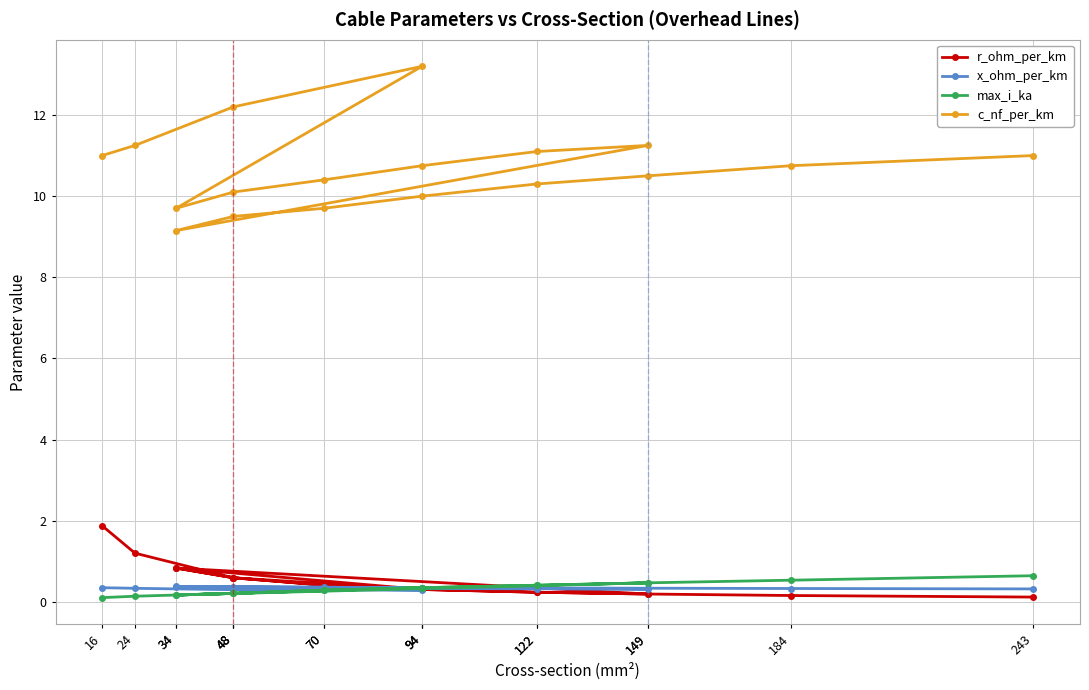

True or false: max_i_ka has a value of 0.4 at 70.

False